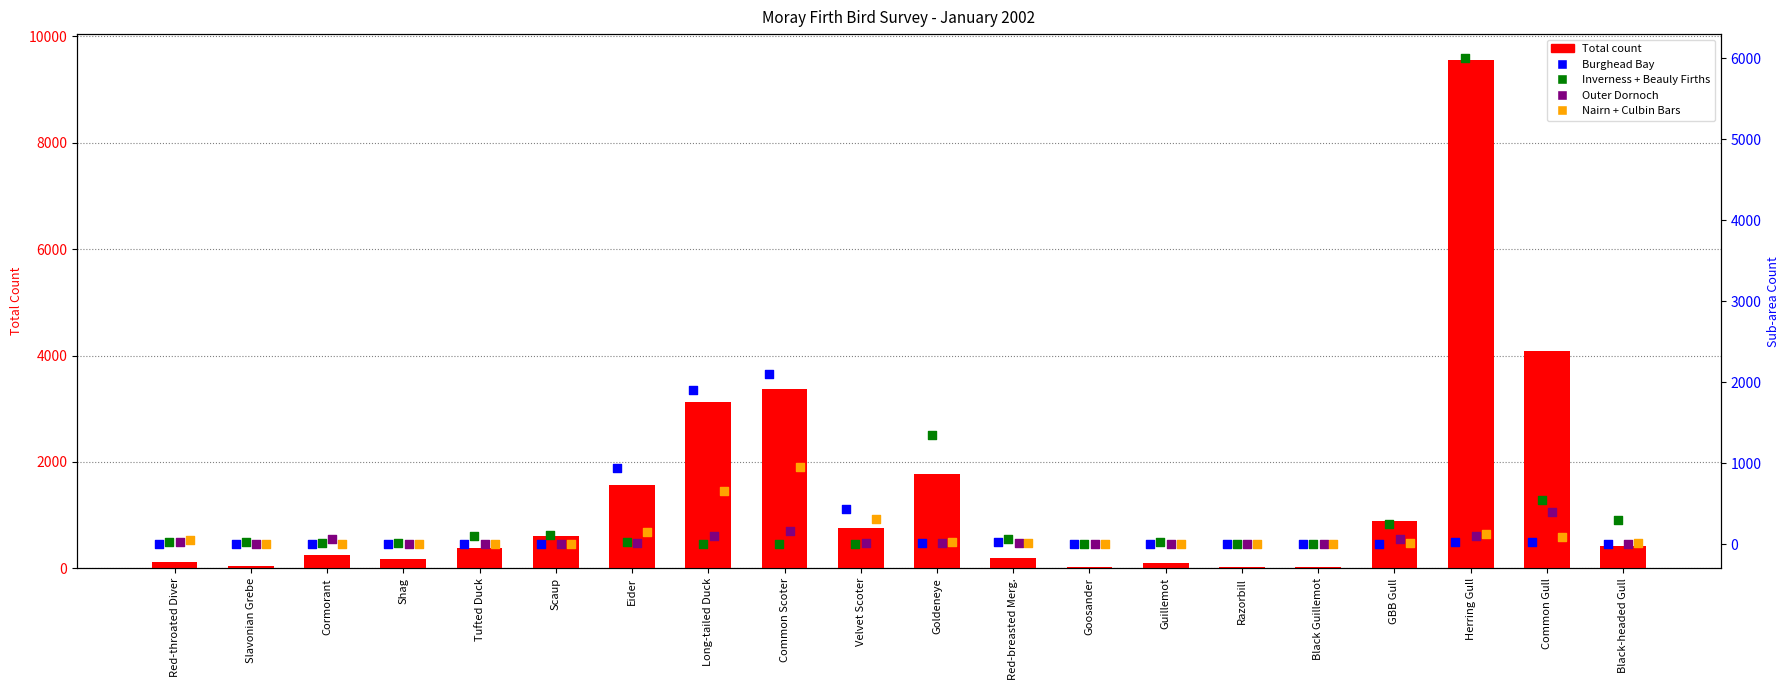

Which series has the largest Y range (max minus min)?

Total count